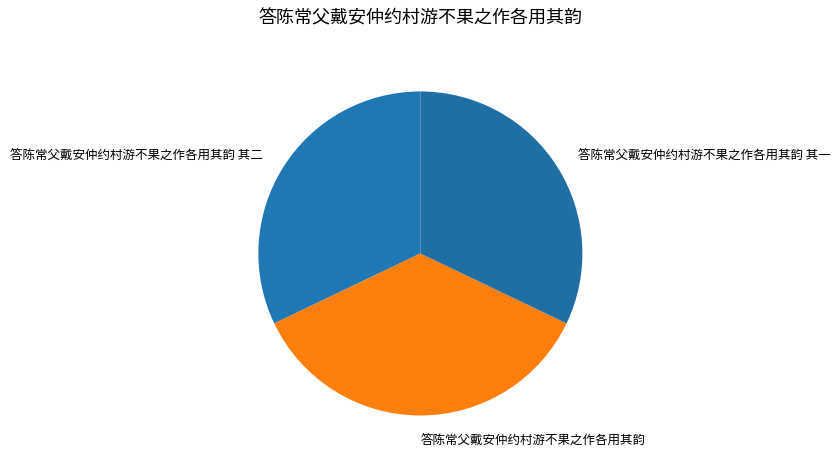

Which category has the biggest portion of the pie?

答陈常父戴安仲约村游不果之作各用其韵